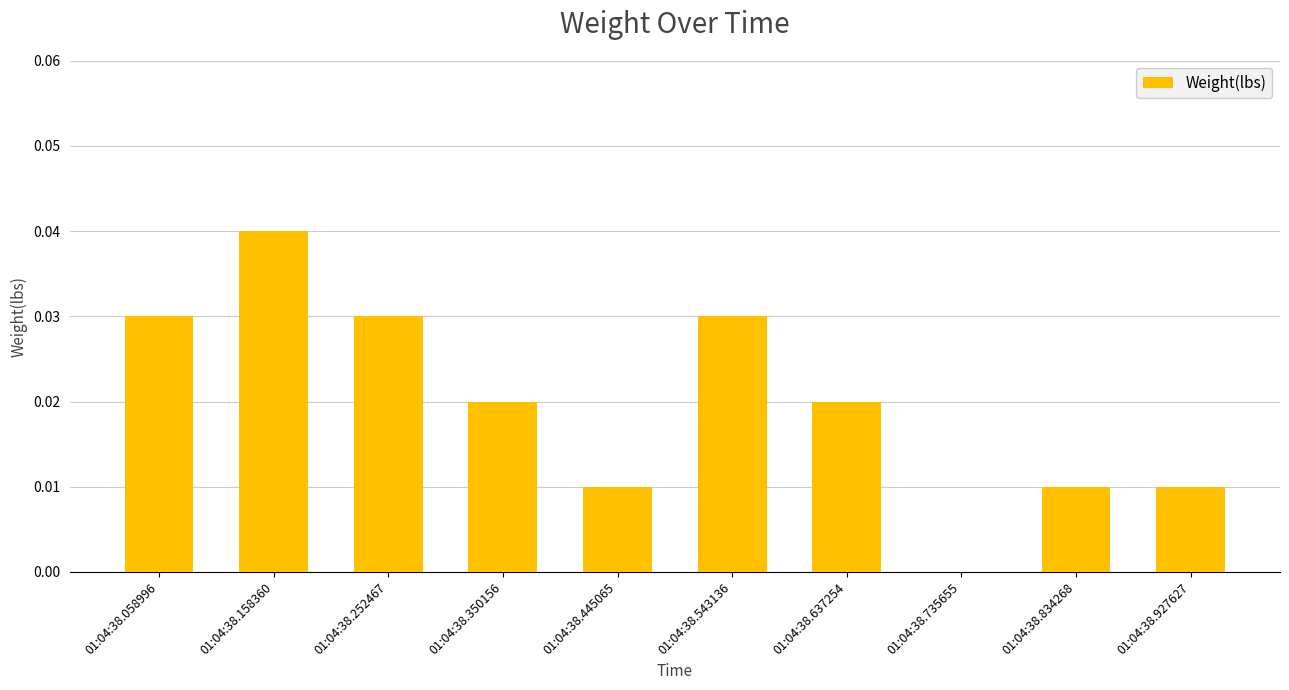

Which category has the highest value across all series?

01:04:38.158360